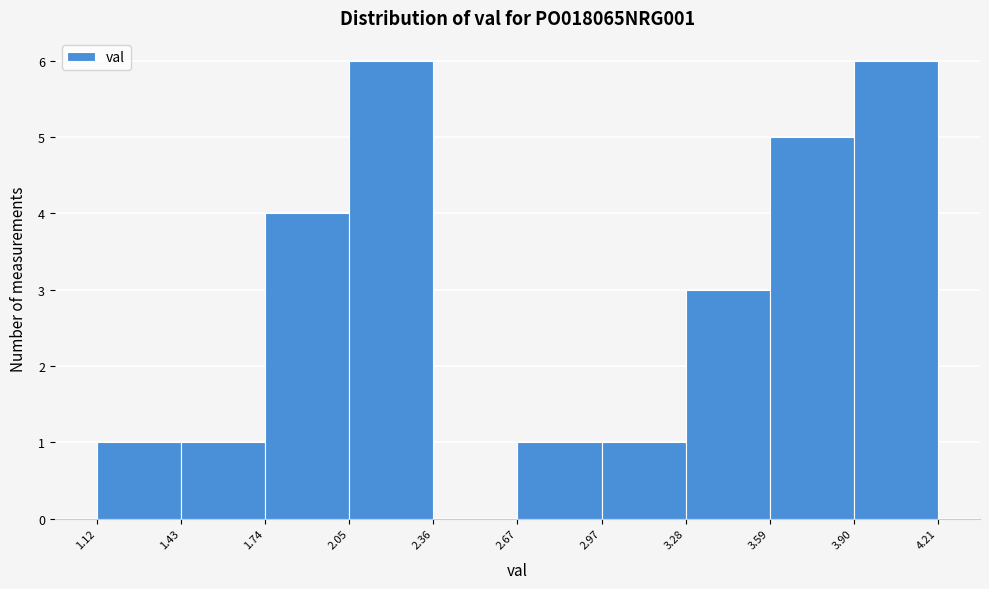

Reading left to right, transcribe this chart: for each bar, give the range it covers on the x-axis and its height. The values are not printed on the chart, so give them approximately, as read against the axis.

1.12 to 1.43: 1
1.43 to 1.74: 1
1.74 to 2.05: 4
2.05 to 2.36: 6
2.36 to 2.67: 0
2.67 to 2.97: 1
2.97 to 3.28: 1
3.28 to 3.59: 3
3.59 to 3.90: 5
3.90 to 4.21: 6